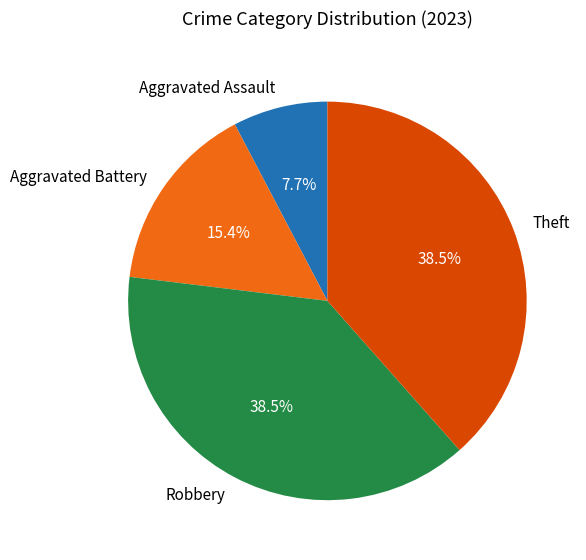

Is there any slice that represents more than half of the pie?

No